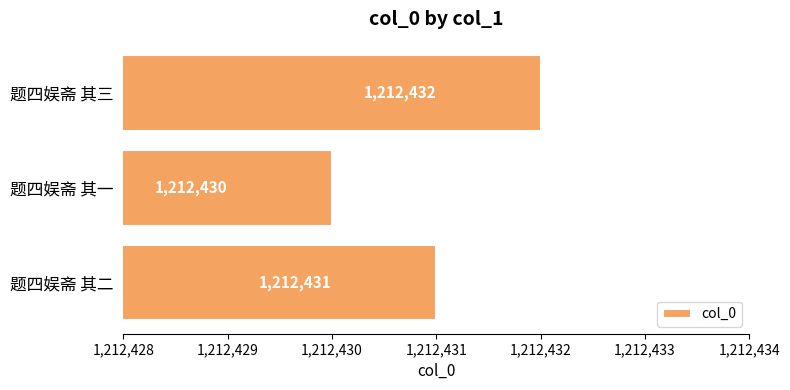

How many data points are less than 1212431?

1